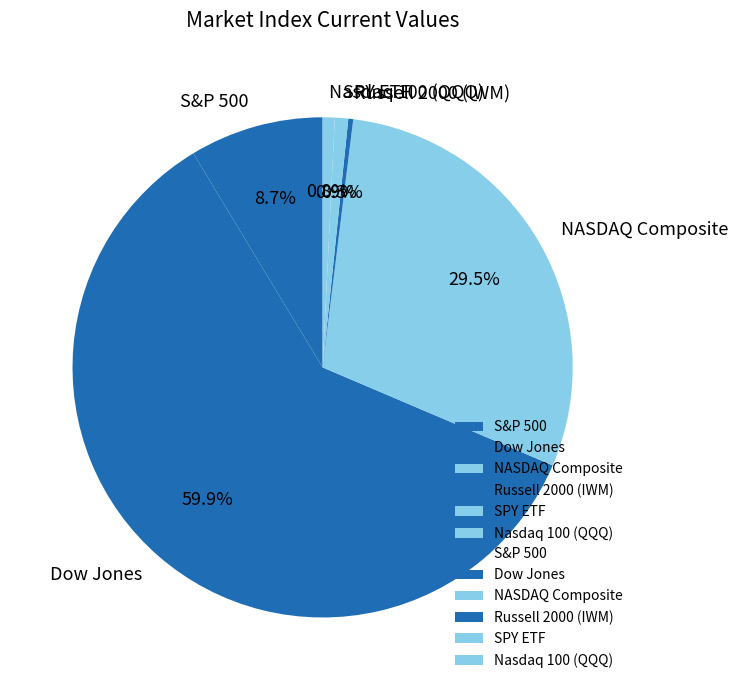

What percentage is the SPY ETF slice, to the nearest percent?

1%